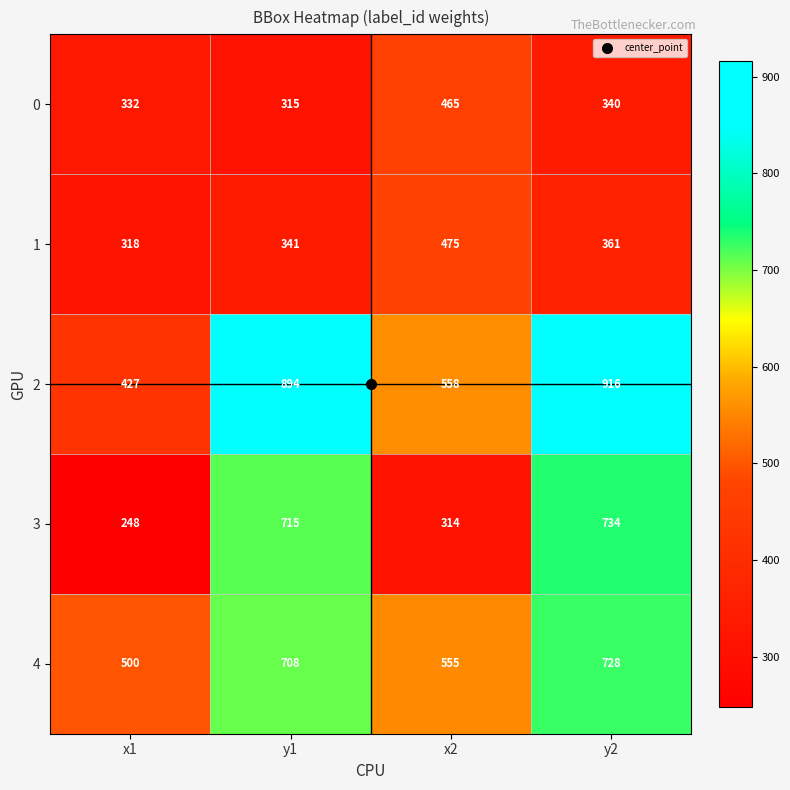

At which category is the sum across all series the highest?

y2